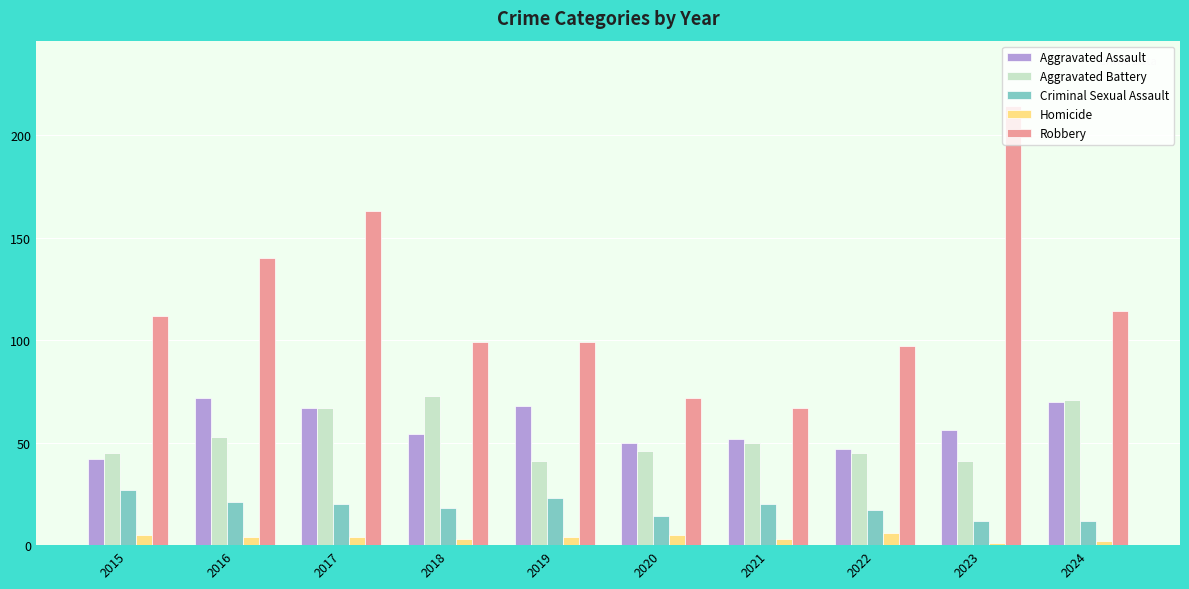

Are the bars horizontal?

No